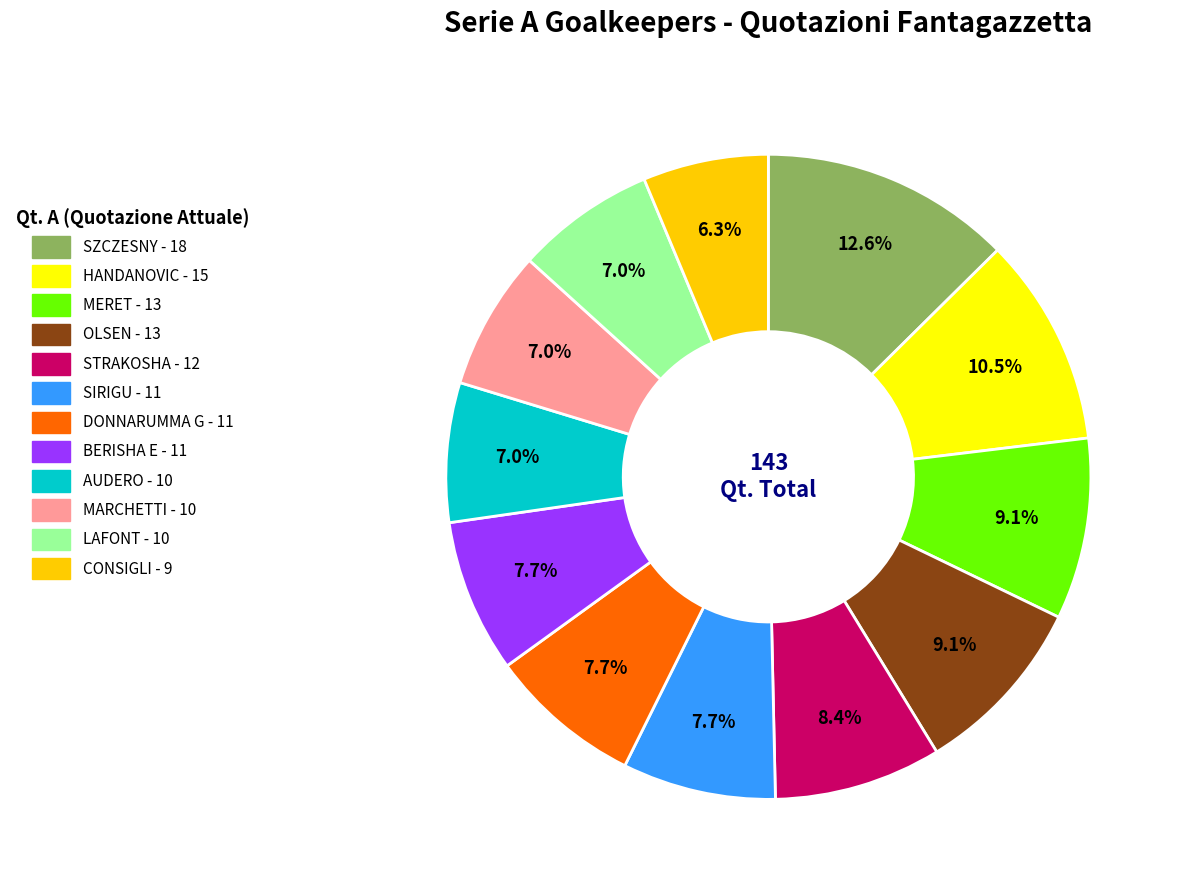

The CONSIGLI slice represents 6% of the pie. True or false?

True